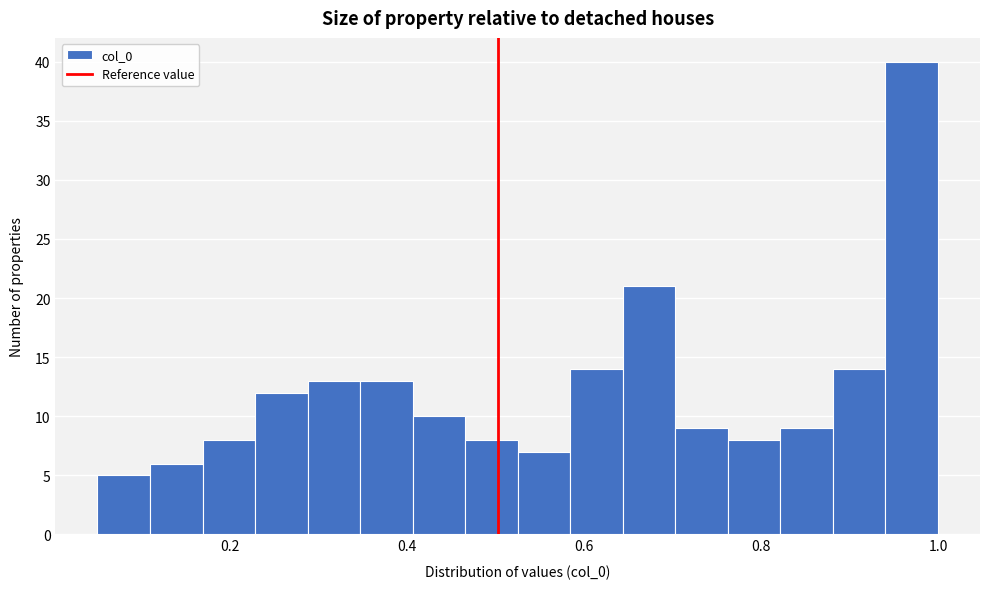

Read against the x-axis, roughly where is the centre of the tallest bar?

0.98